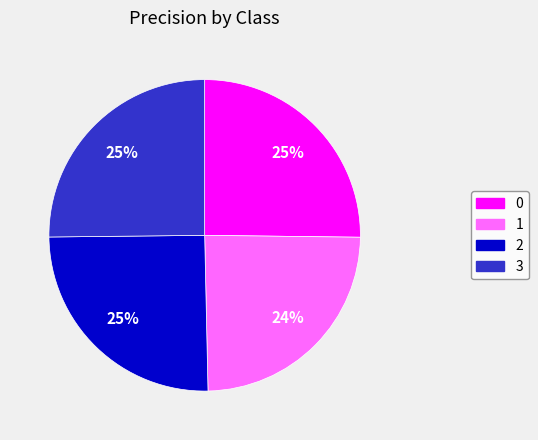

Count the number of slices in the pie.

4